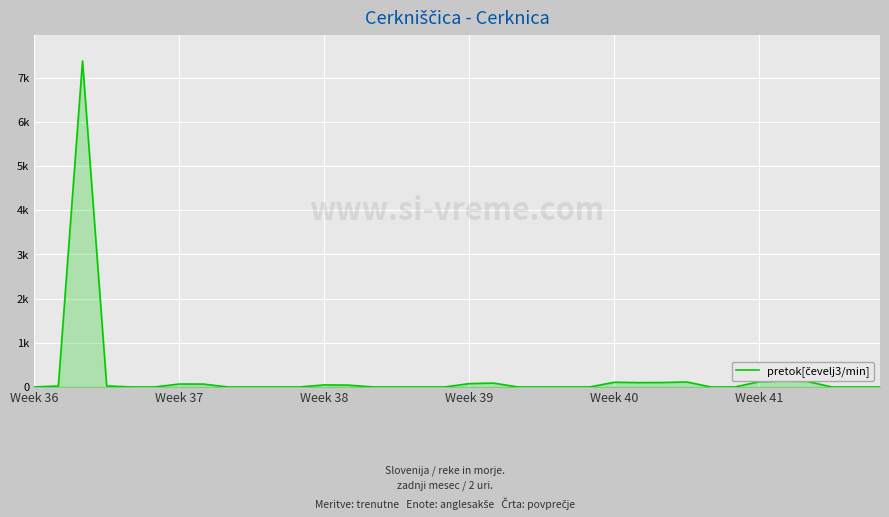

Is this an area chart (filled region under the line)?

Yes